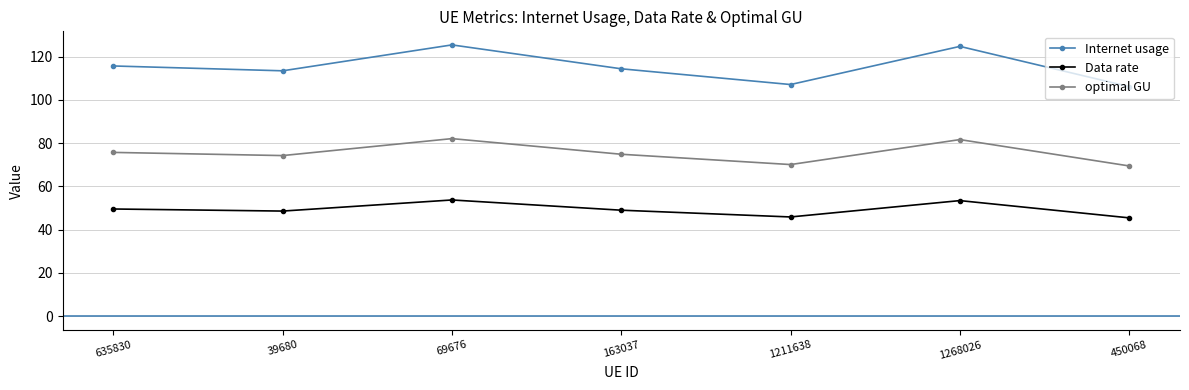

What is the maximum value for Internet usage?

125.4